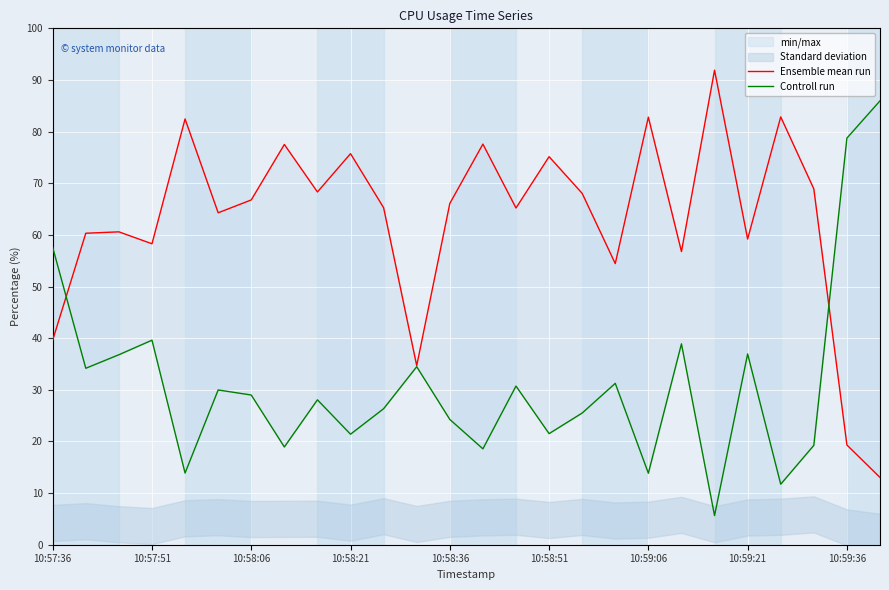

What is the lowest value of the Ensemble mean run series?

13.0